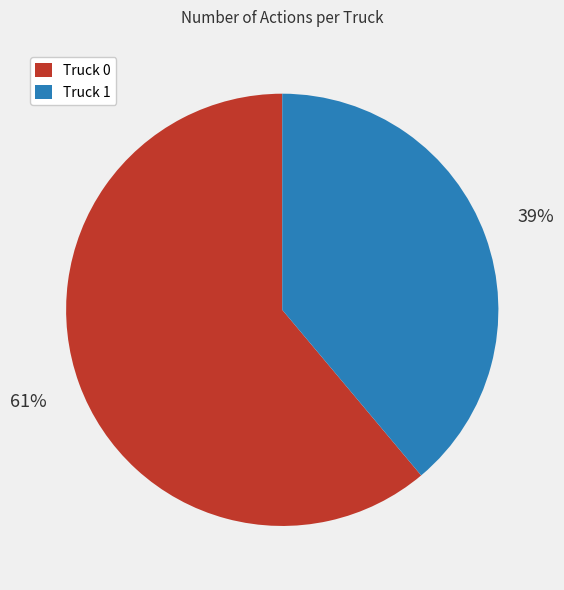

Between Truck 0 and Truck 1, which is larger?

Truck 0